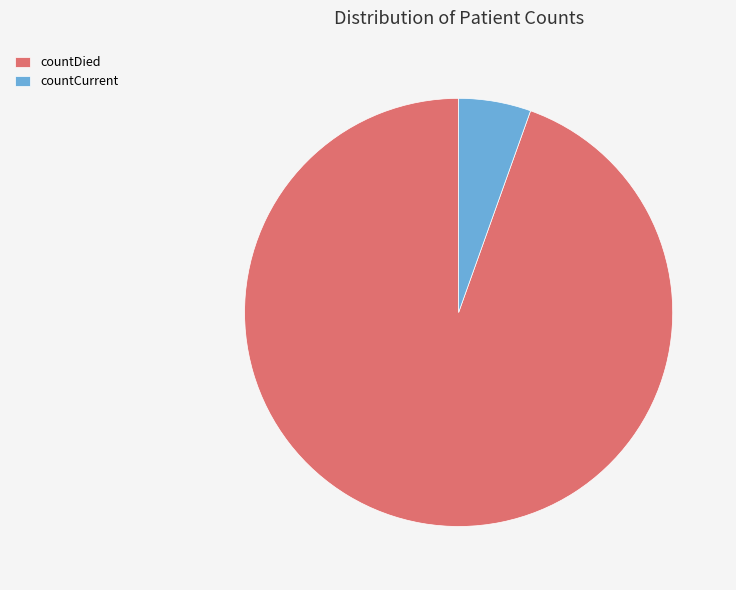

Is it true that countCurrent is 5% of the pie?

True